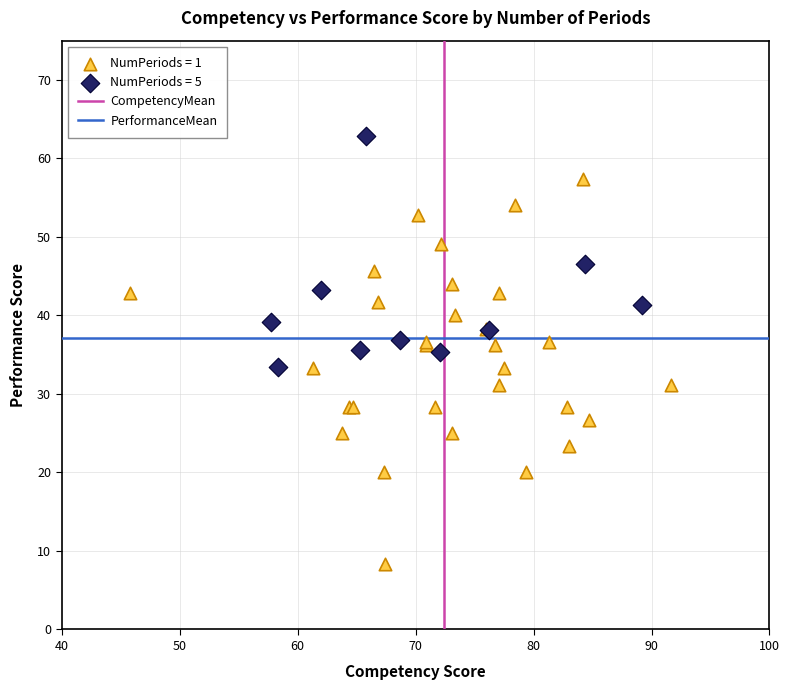

Which series reaches the maximum Y coordinate?

NumPeriods = 5